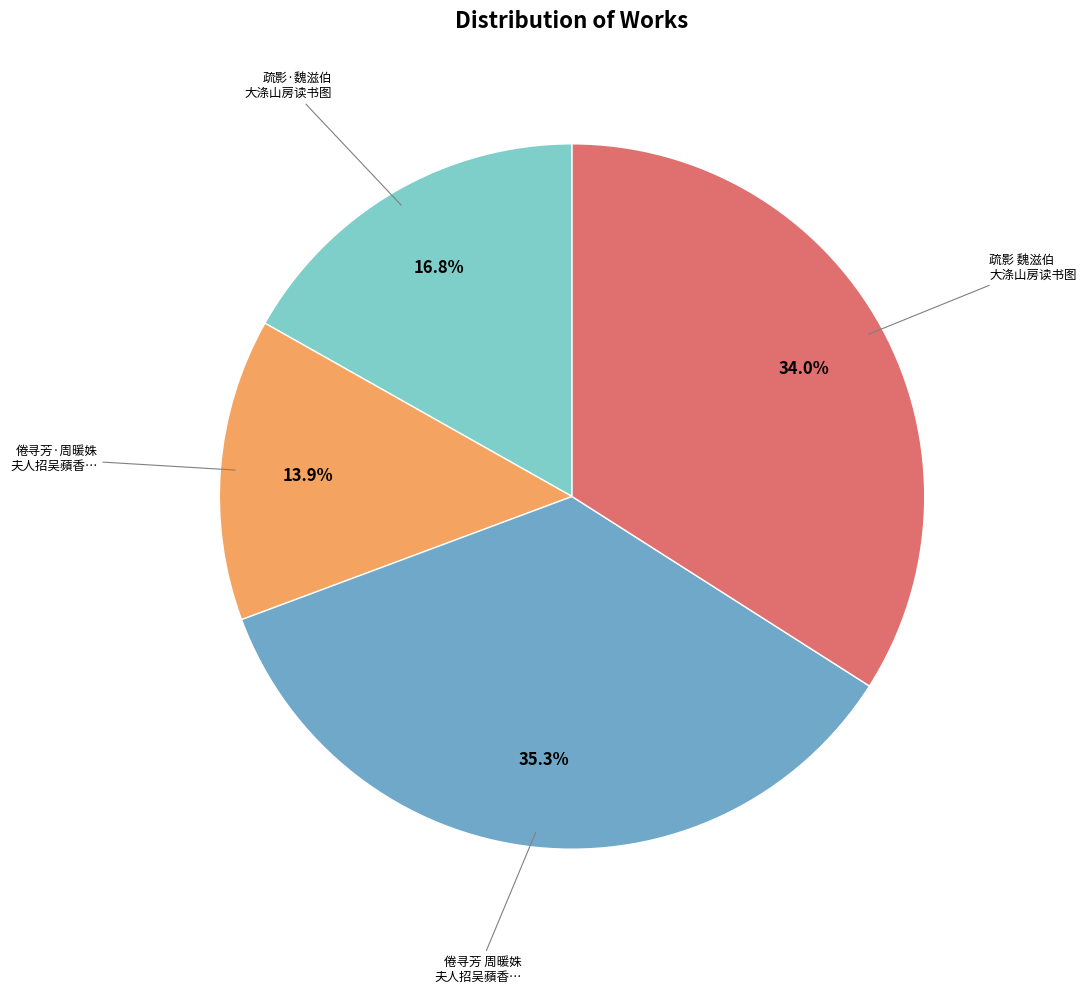

Does any single category account for the majority?

No